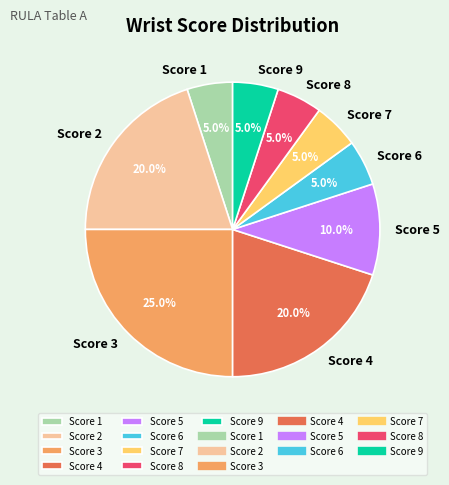

Count the number of slices in the pie.

9